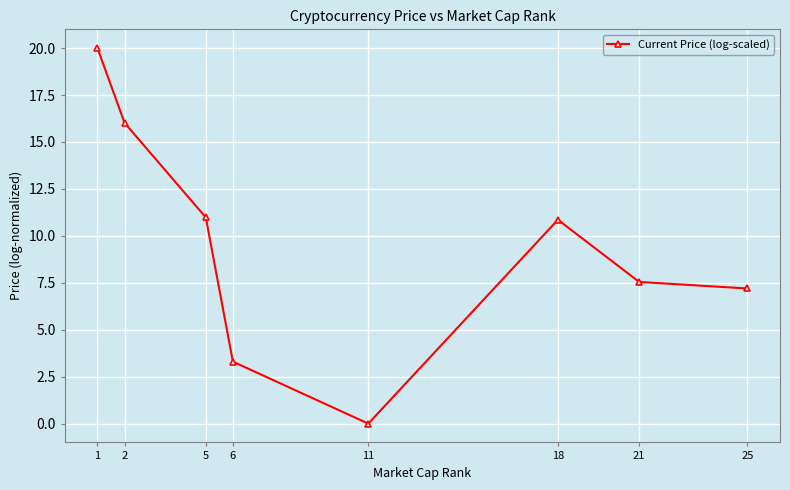

Count the number of categories in the chart.

8